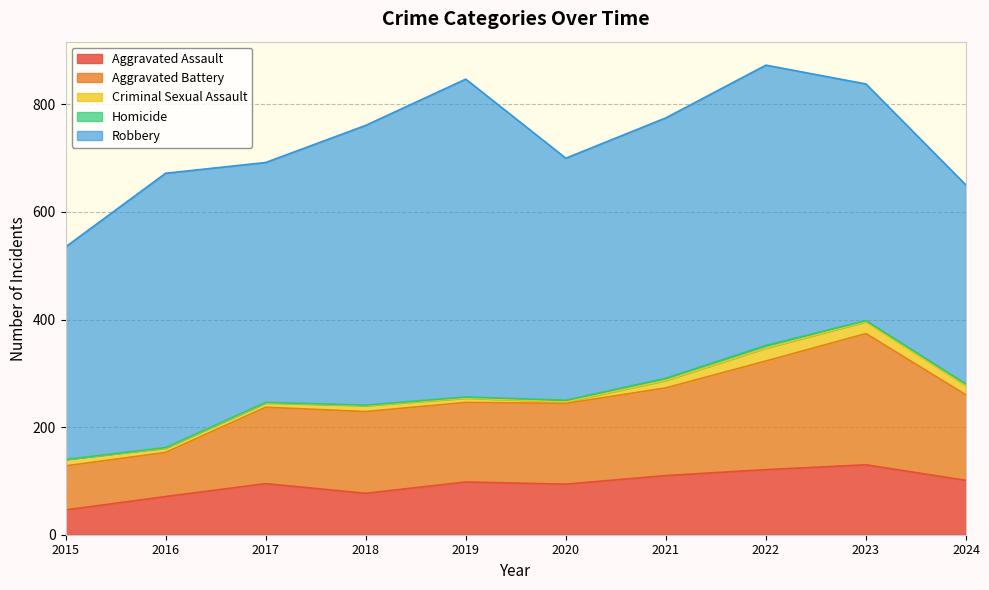

At which label is Homicide closest to 2?

2019